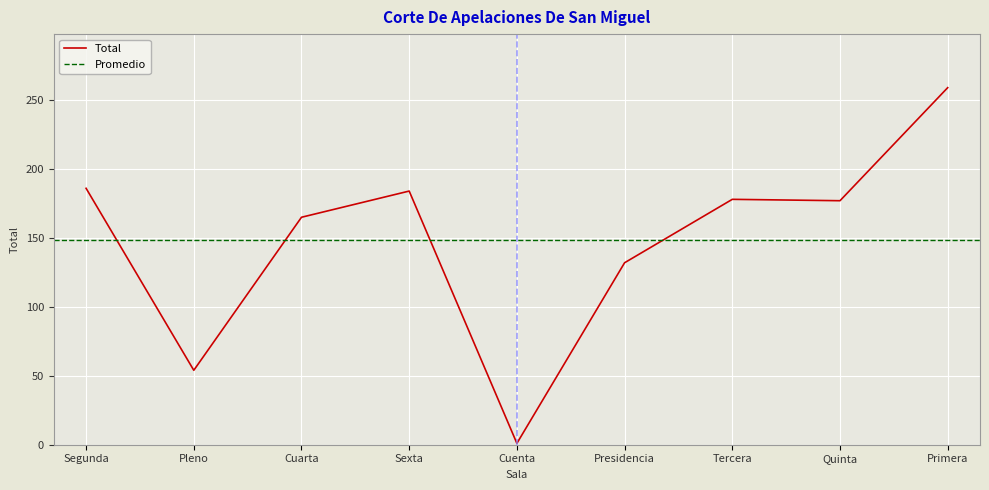

What is the label of the 1st point from the right?

Primera